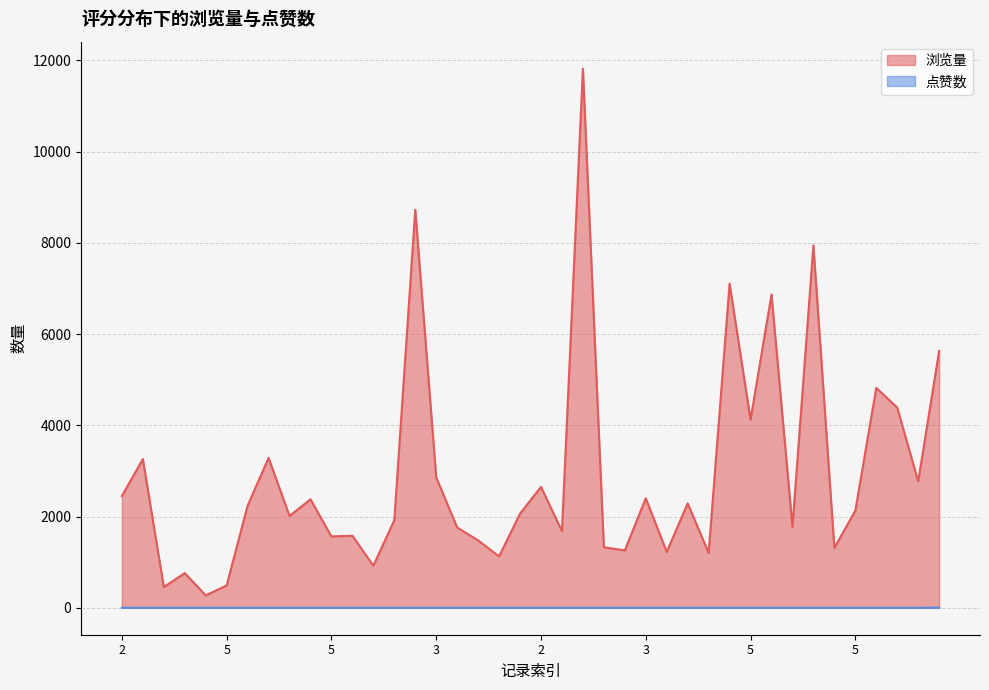

Is the value of 浏览量 at 5 greater than the value of 点赞数 at 3?

Yes